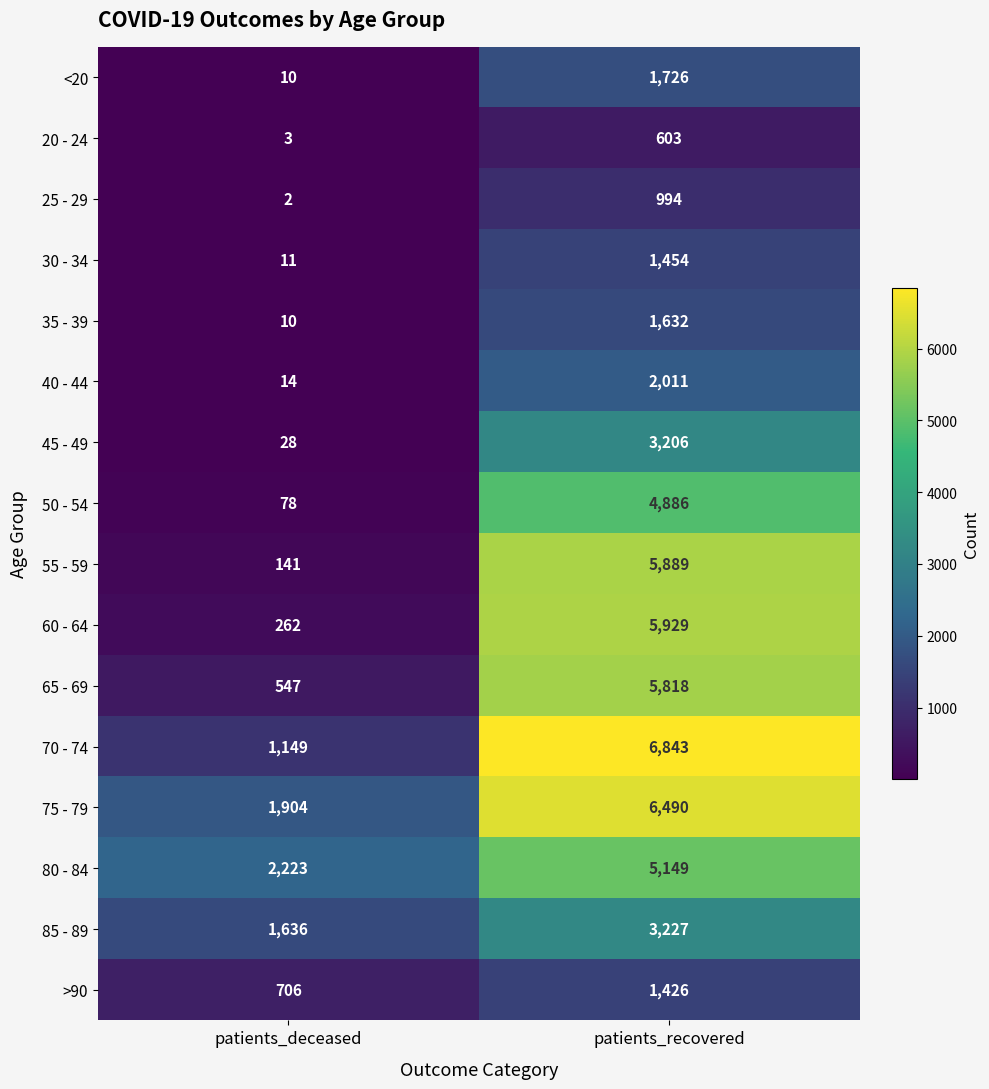

What value does the 45 - 49 series have at patients_recovered, to the nearest 50?

3200